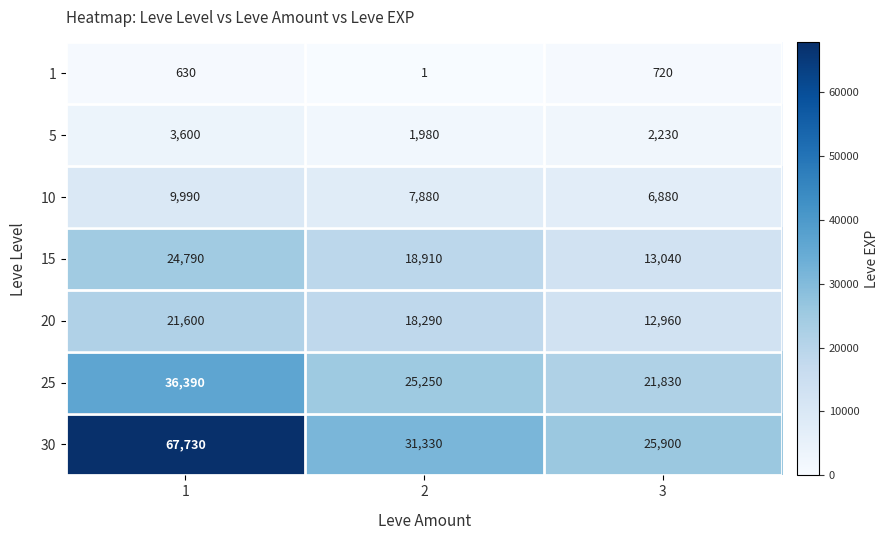

Rank the series at 1 from highest to lowest value.

30, 25, 15, 20, 10, 5, 1